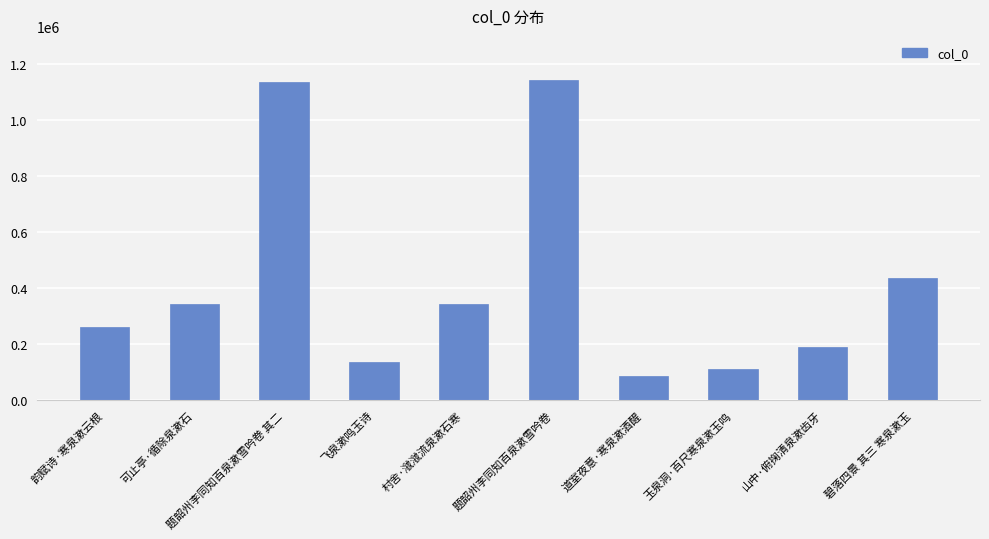

What is the maximum value shown in the chart?

1144146